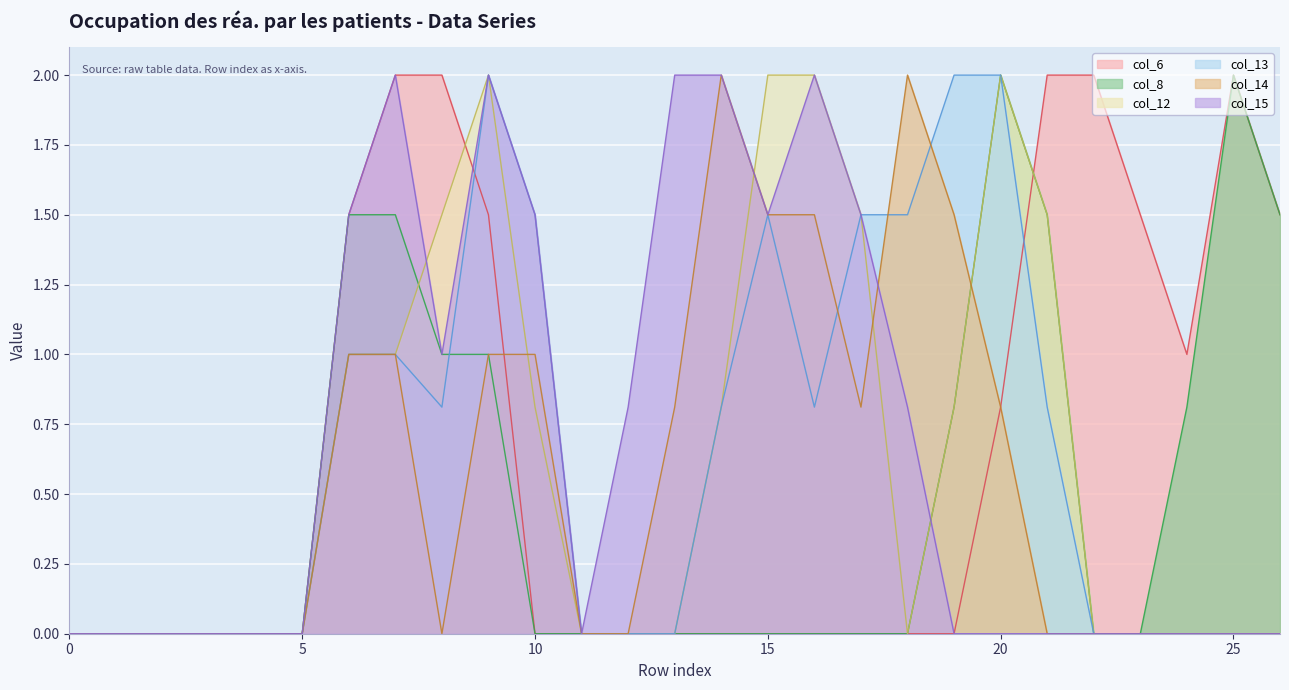

What are all the series names shown in the legend?

col_6, col_8, col_12, col_13, col_14, col_15